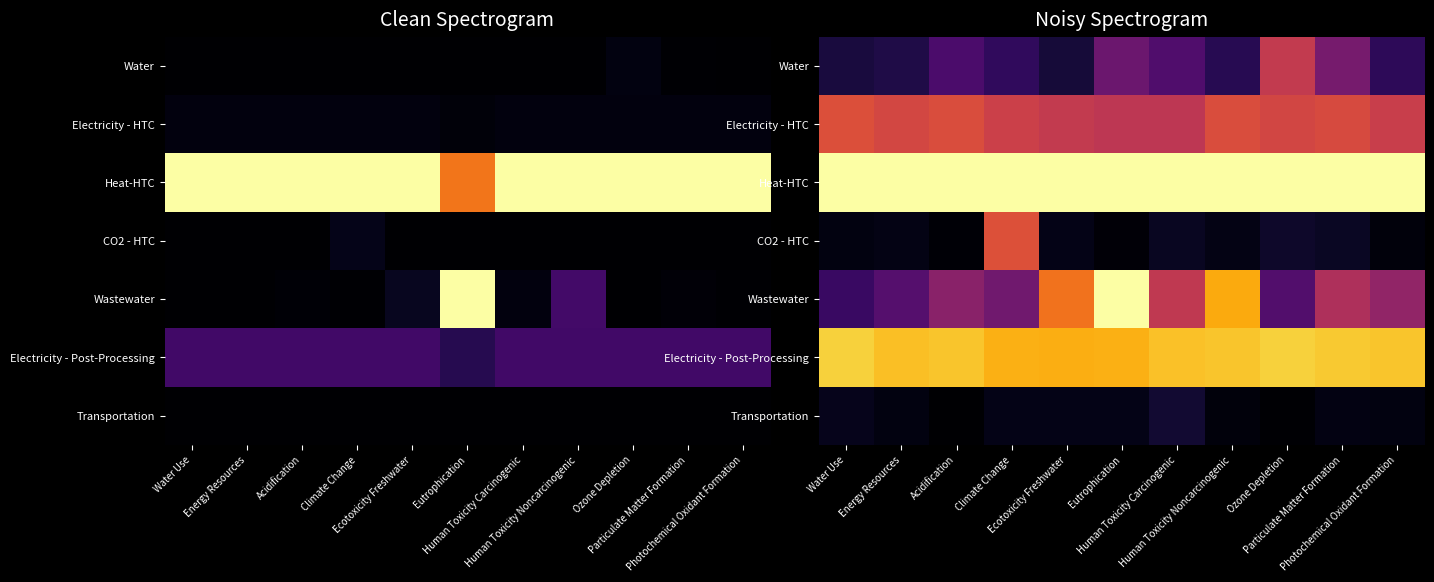

At which category is the sum across all series the highest?

Eutrophication